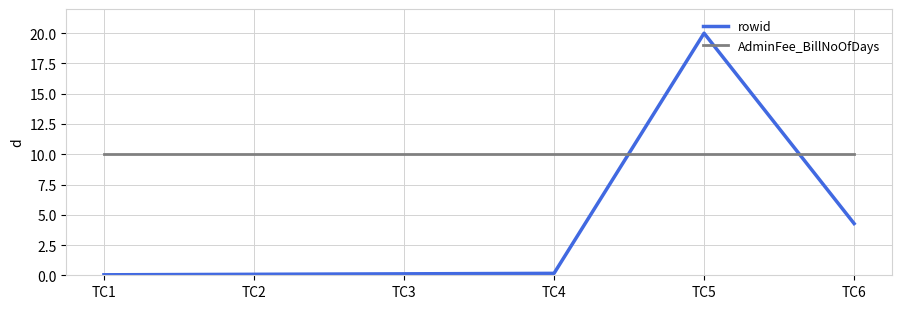

Rank the series by their average value, from lowest to highest.

rowid, AdminFee_BillNoOfDays